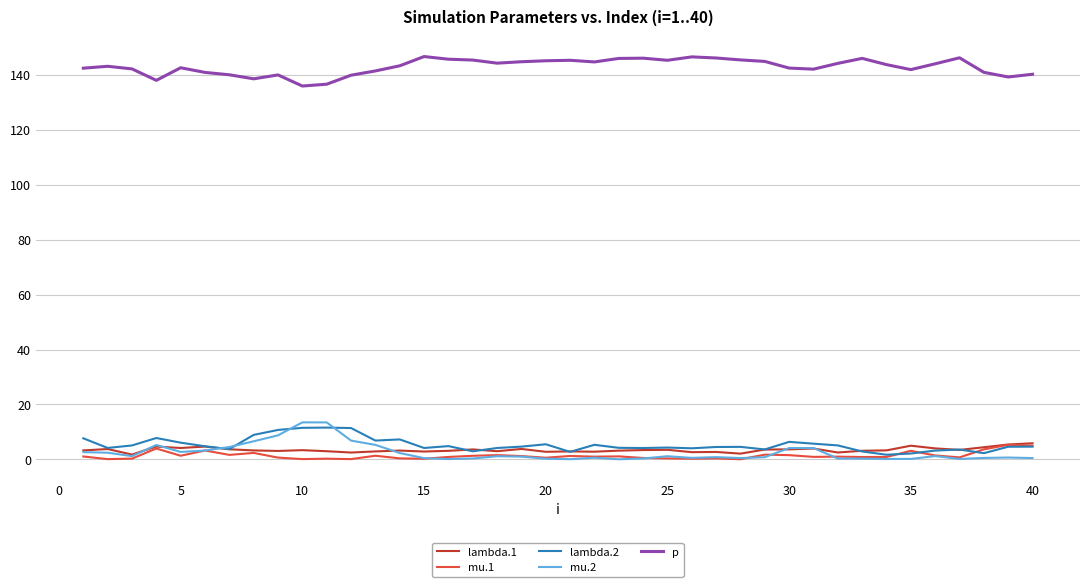

Which series has the largest total across all categories?

p